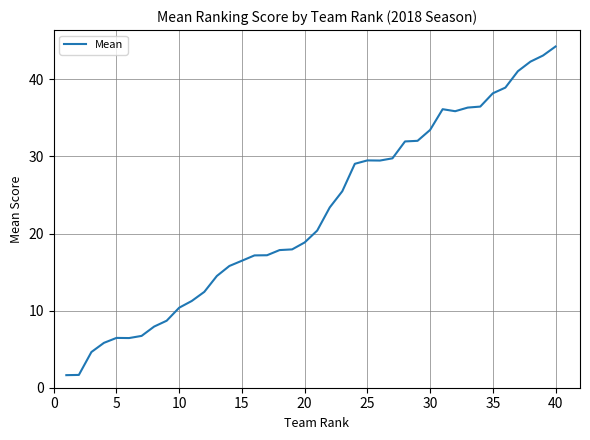

What is the difference between the maximum and minimum values?

42.6